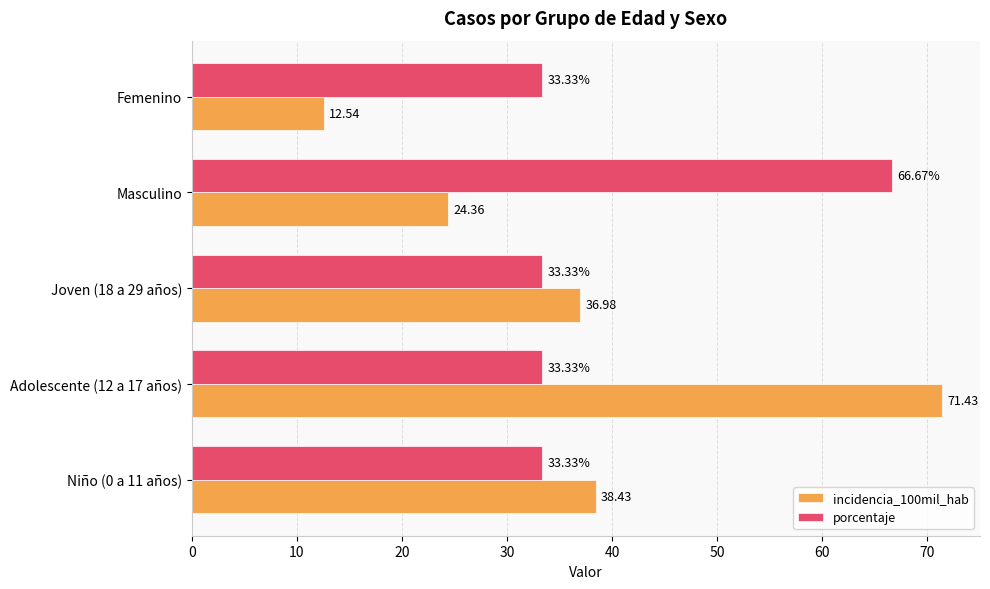

Rank the series by their average value, from lowest to highest.

incidencia_100mil_hab, porcentaje